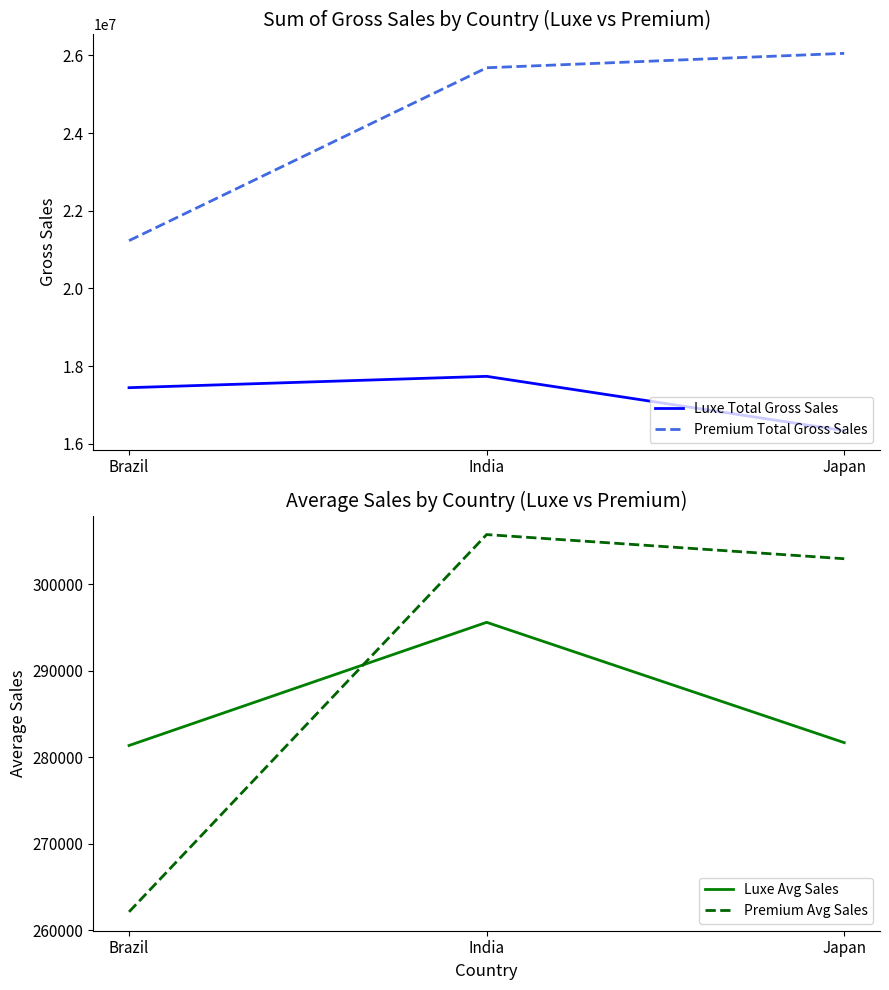

How many data points in Premium Total Gross Sales are above 25684082?

1